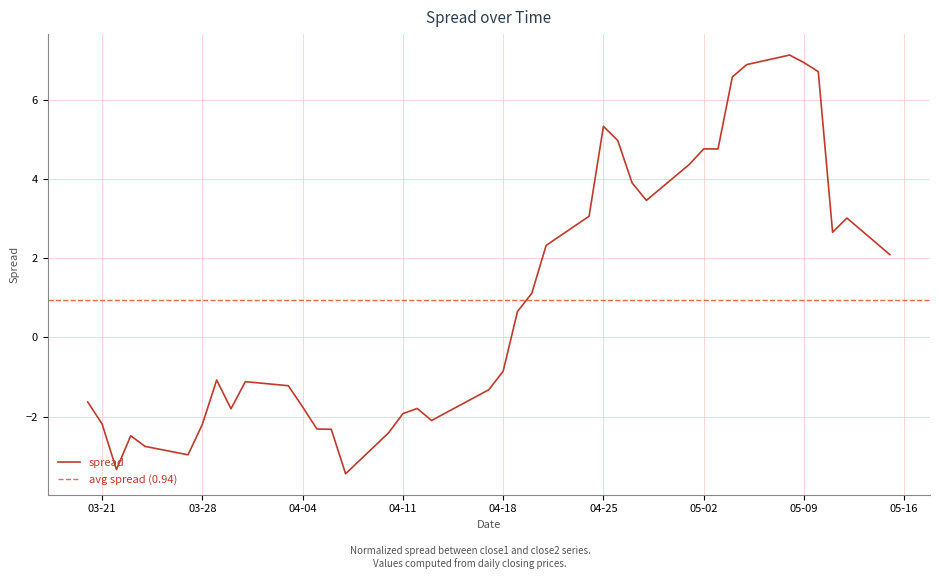

Between 2017-05-15 and 2017-04-04, which is larger?

2017-05-15